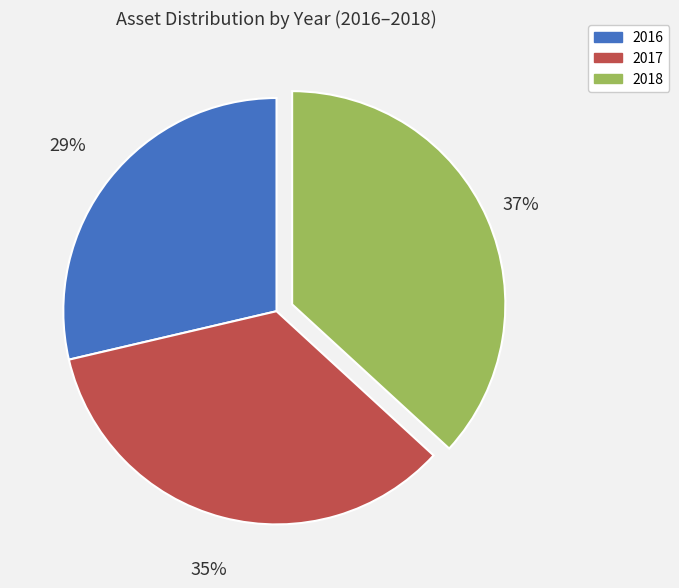

To the nearest percent, what is the difference between the largest and smallest slice percentages?

8%